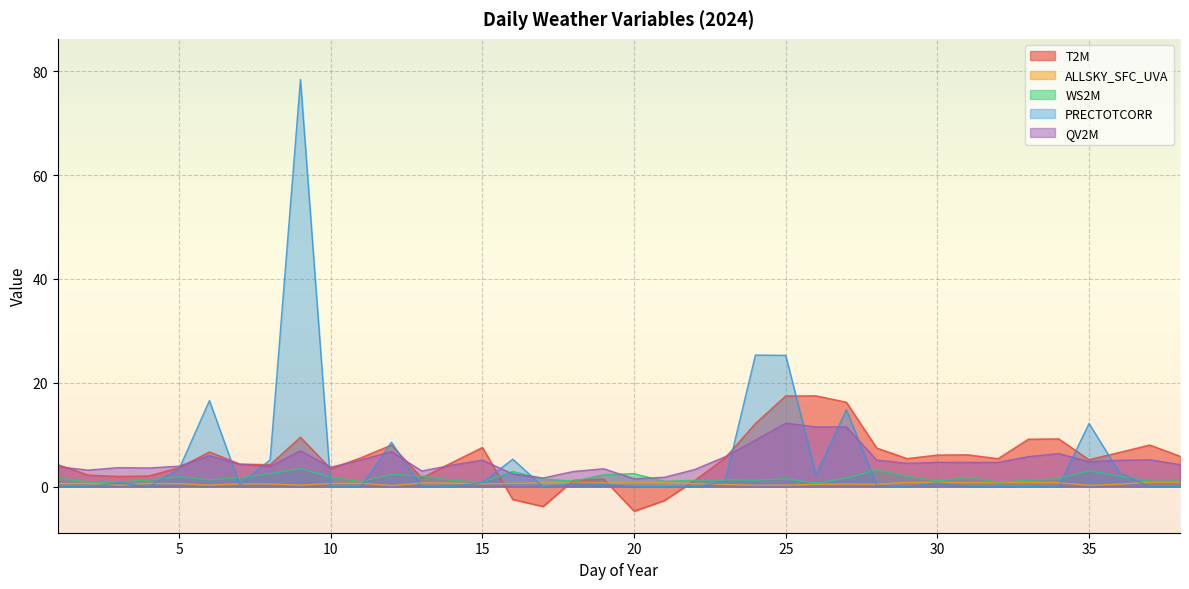

At 8, list the series in order from largest to smallest.

PRECTOTCORR, T2M, QV2M, WS2M, ALLSKY_SFC_UVA